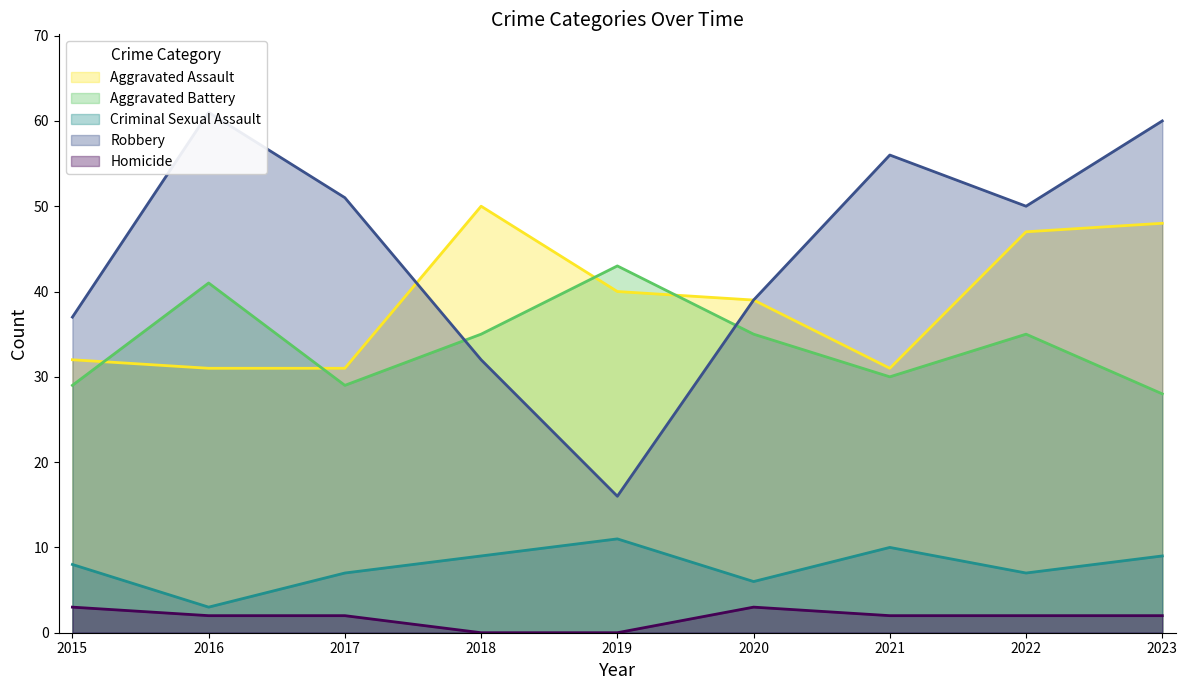

At which category does Robbery reach its first local valley?

2019